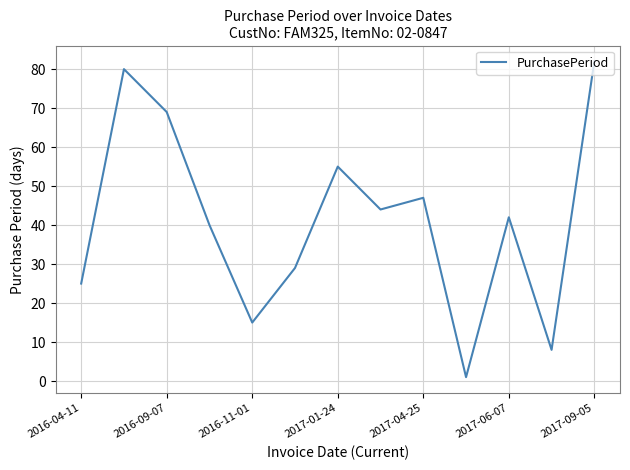

What is the difference between the maximum and minimum values?

81